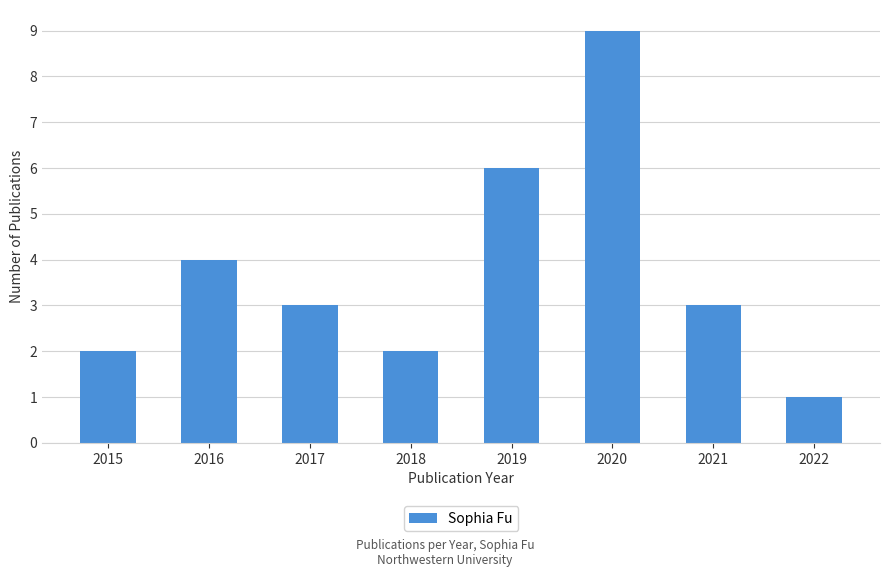

What is the smallest value displayed?

1